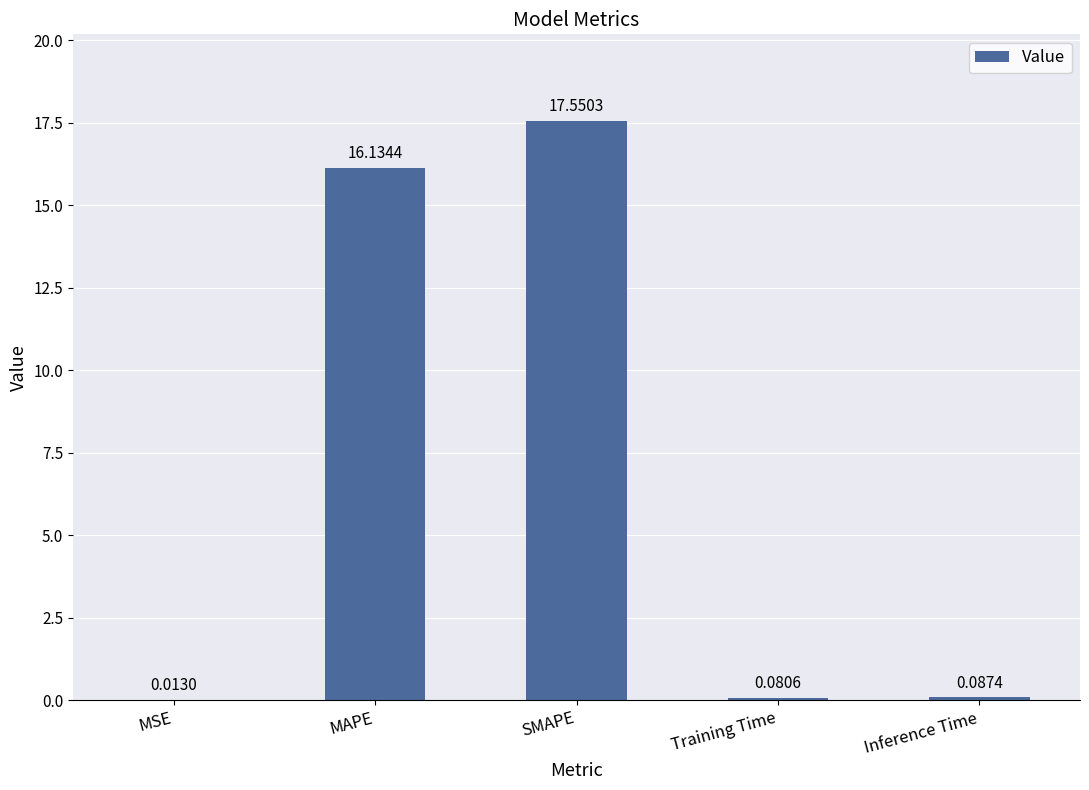

How many distinct data groups are displayed?

1